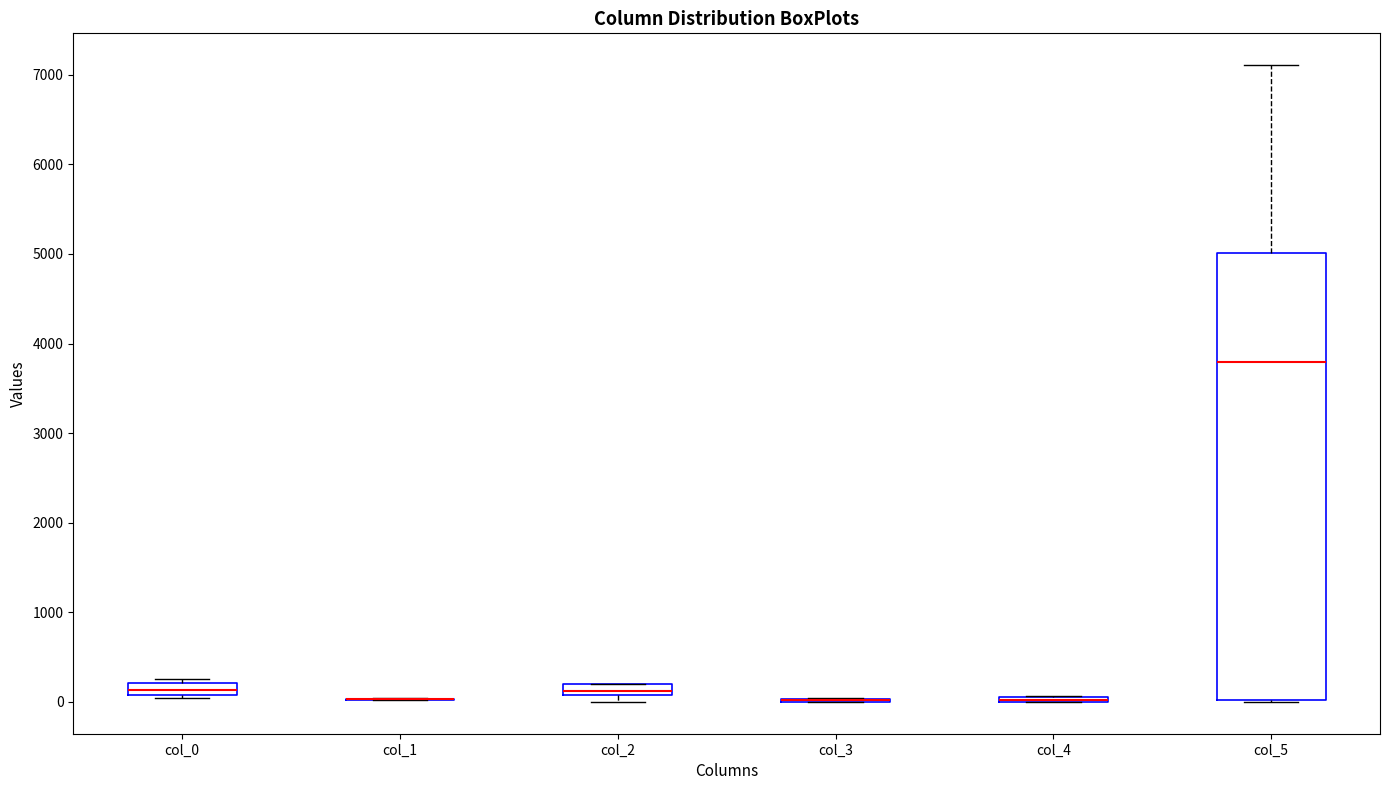

Comparing the boxes themselves (not the whiskers), which one is the tallest?

col_5